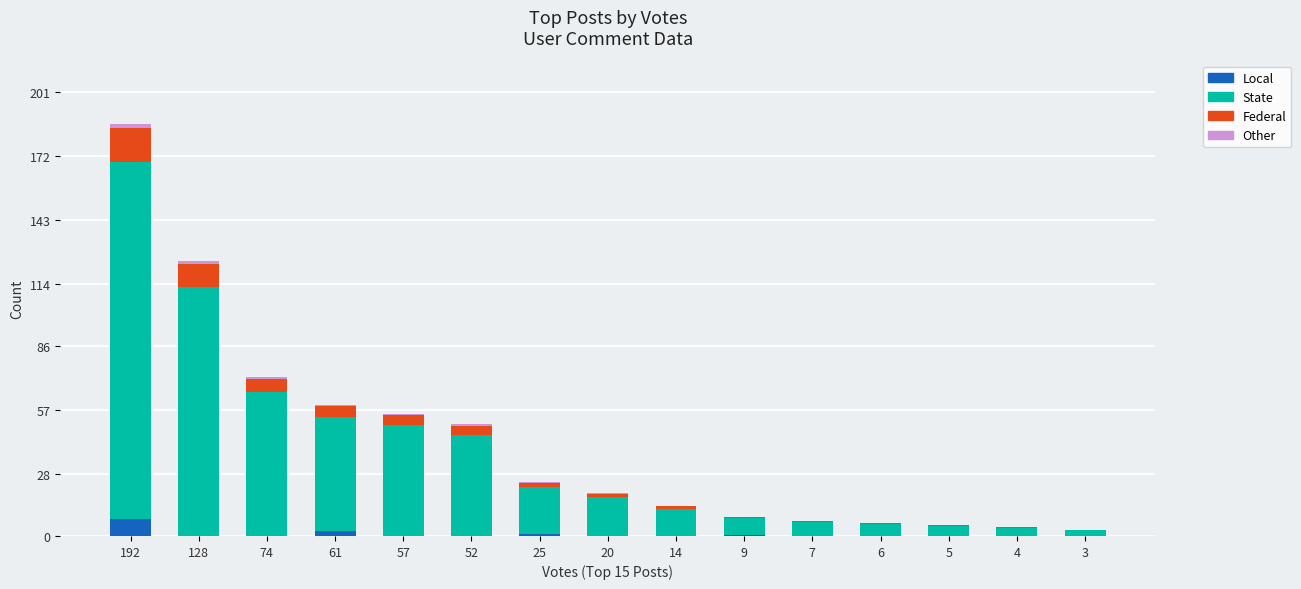

How many distinct data groups are displayed?

4